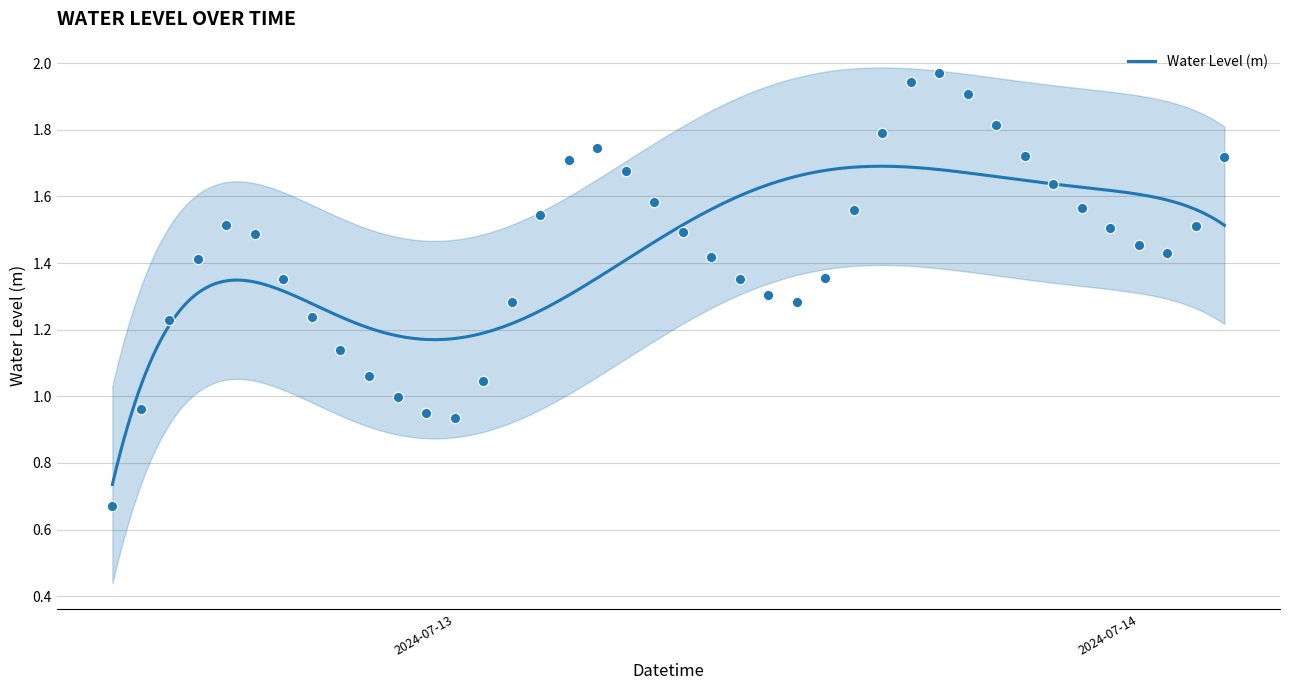

What is the ratio of the value at 2024-07-13 21:00:00 to the value at 2024-07-13 20:00:00?

1.0